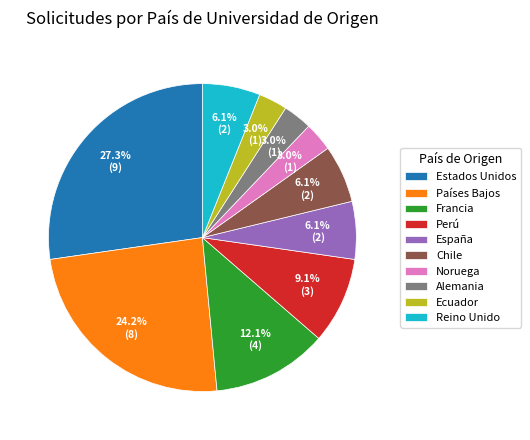

What percentage is the Estados Unidos slice, to the nearest percent?

27%